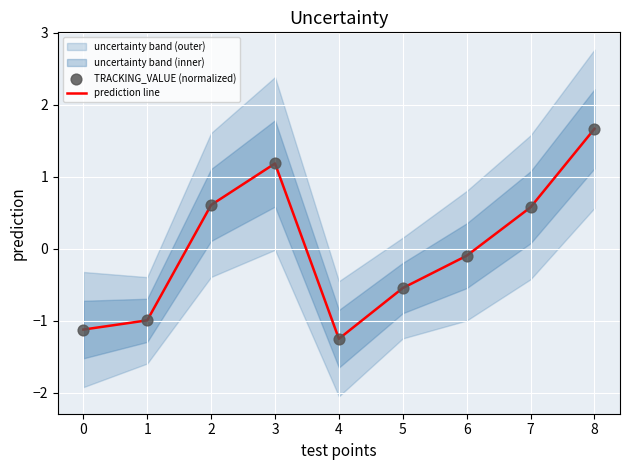

Is the value of TRACKING_VALUE (normalized) at 7 greater than the value of prediction line at 7?

No